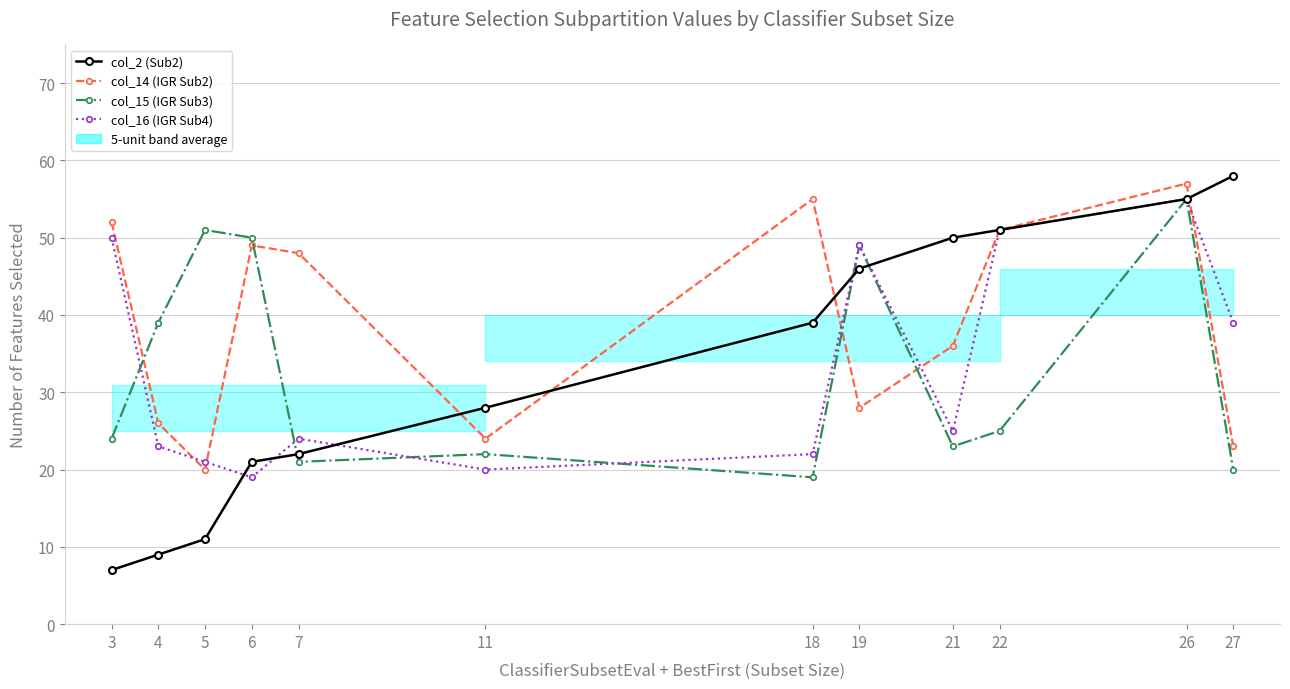

Is the value of col_16 (IGR Sub4) at 4 greater than the value of col_14 (IGR Sub2) at 3?

No